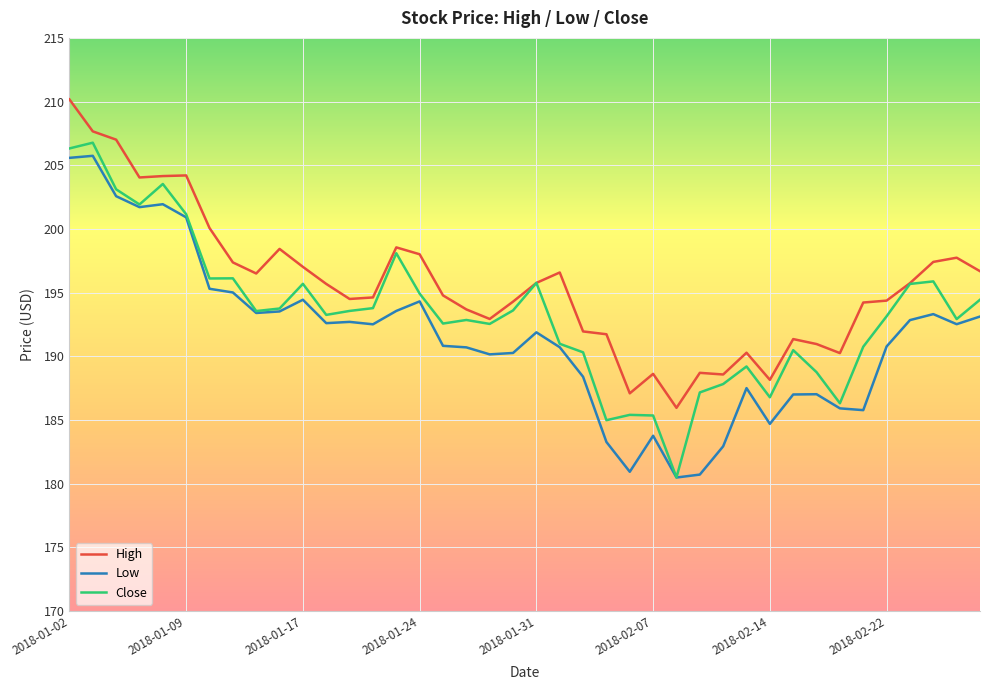

What is the minimum value for Low?

180.5